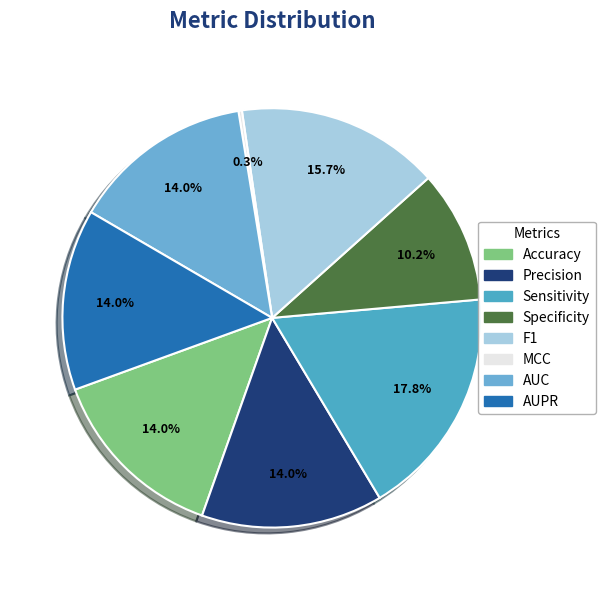

To the nearest percent, what percentage of the pie is Sensitivity?

18%